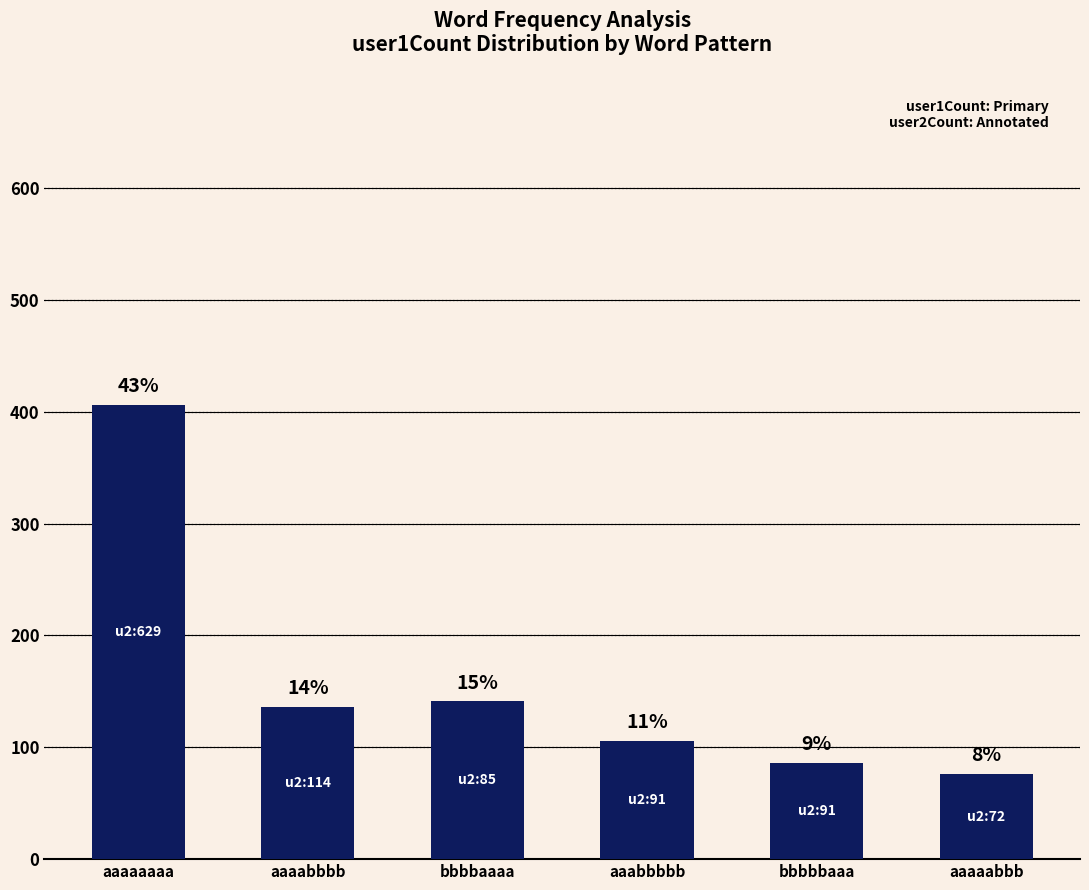

How many bars are there in total?

6